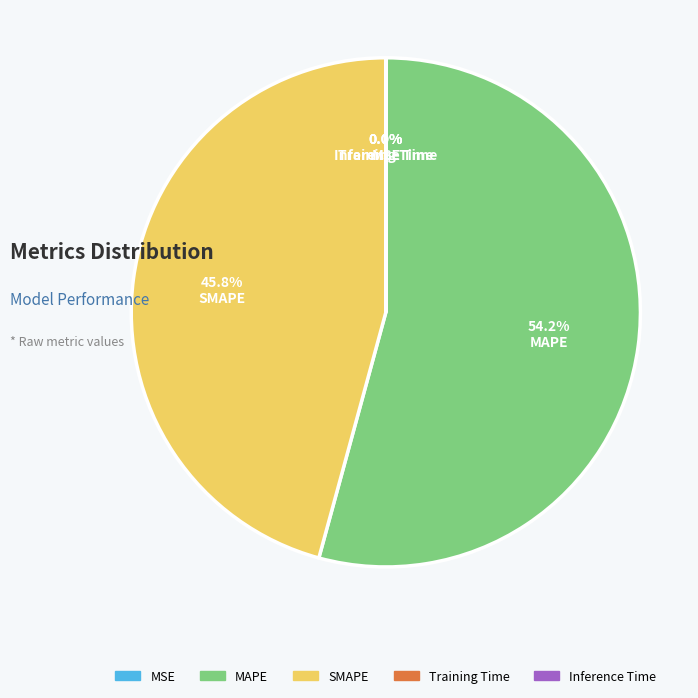

What is the ratio of the value at SMAPE to the value at MAPE?

0.8